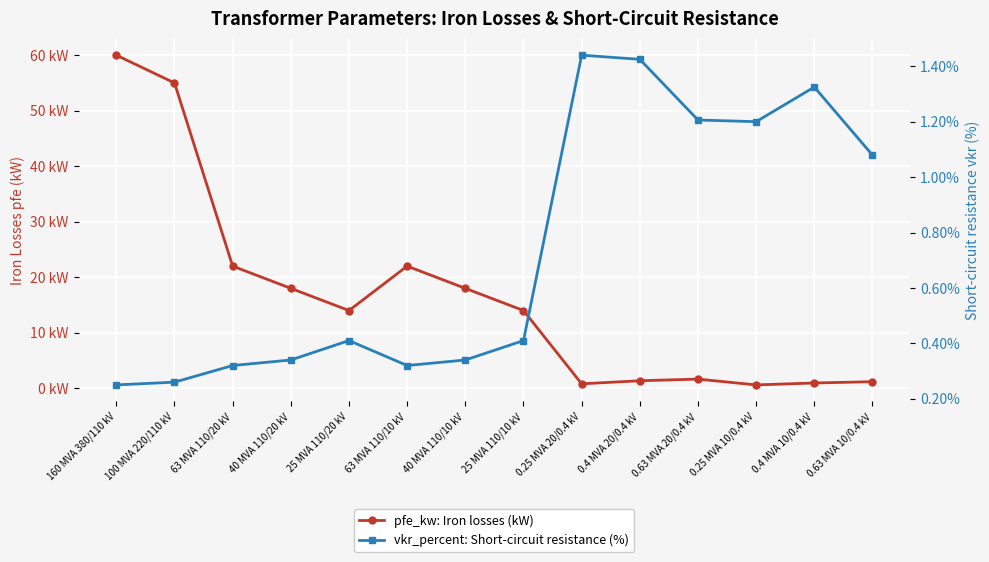

Which has a higher value, 0.25 MVA 10/0.4 kV or 0.63 MVA 20/0.4 kV?

0.63 MVA 20/0.4 kV